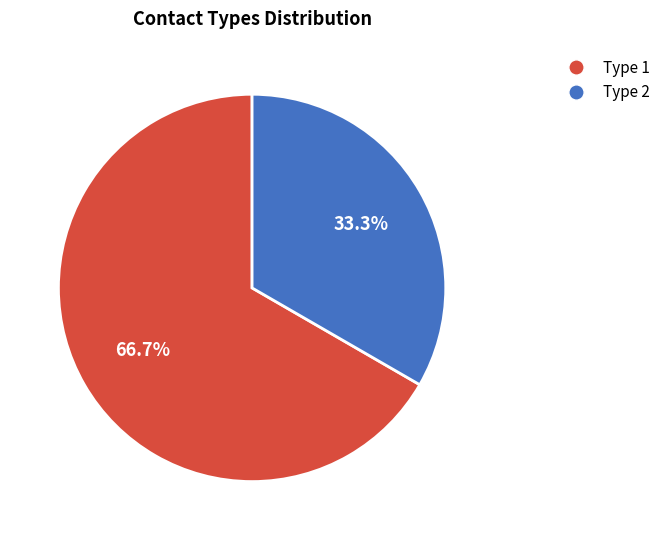

Is there a majority slice in this chart?

Yes